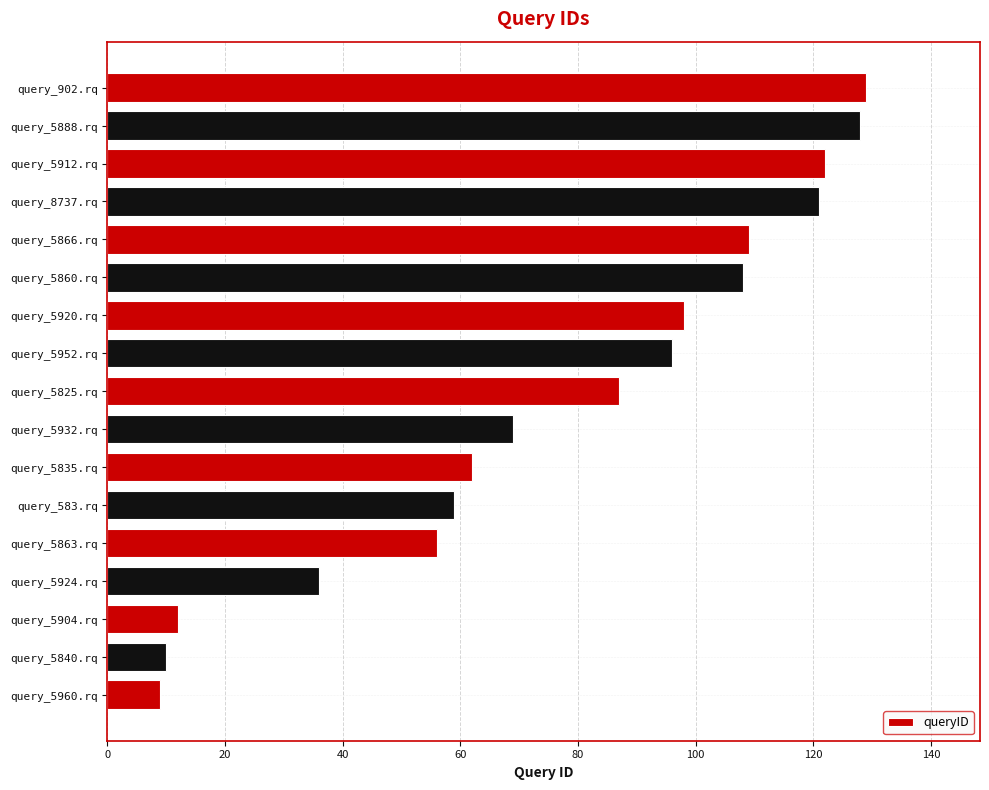

What is the change in value from query_5932.rq to query_8737.rq?

+52